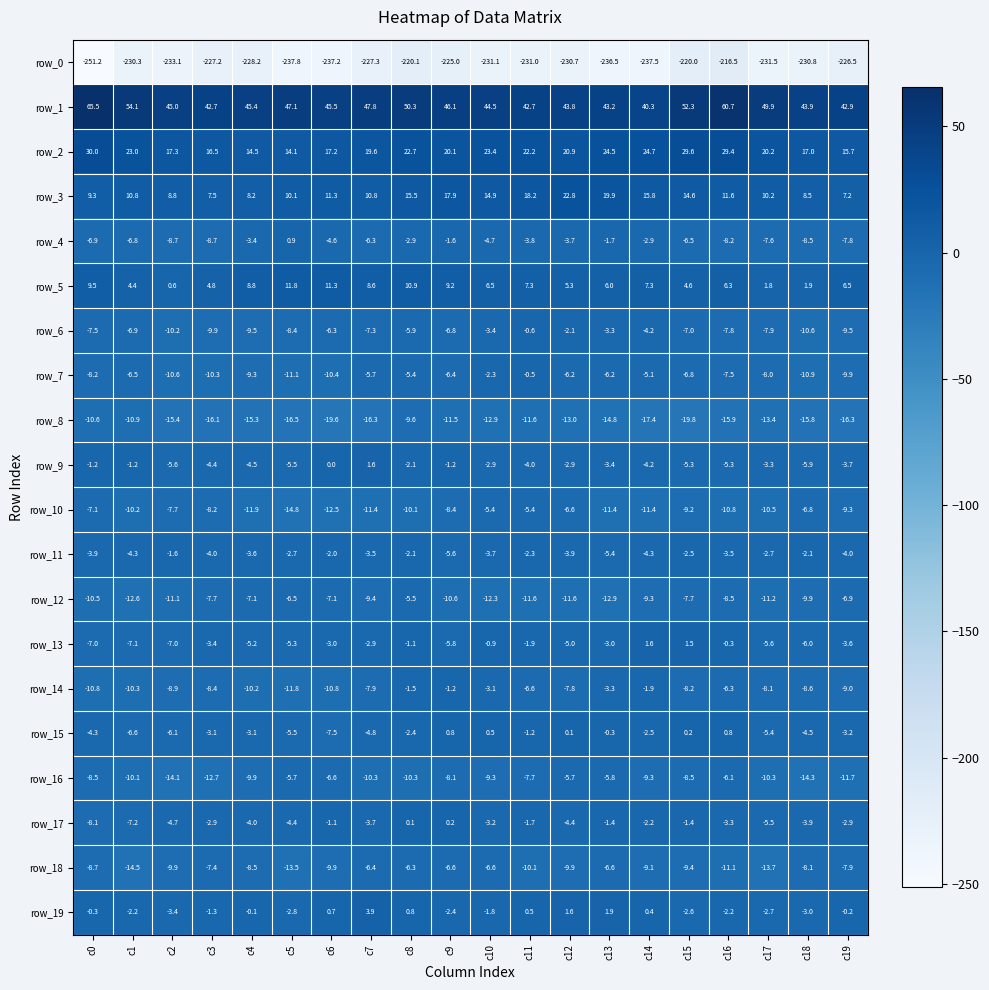

How many data points in row_4 are less than -4?

12